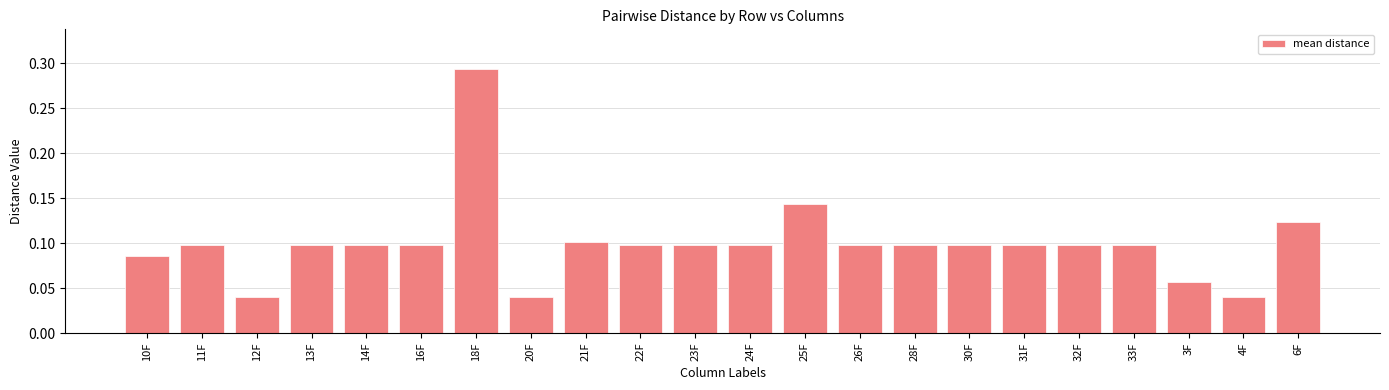

The value at 31F is 0.2. True or false?

False